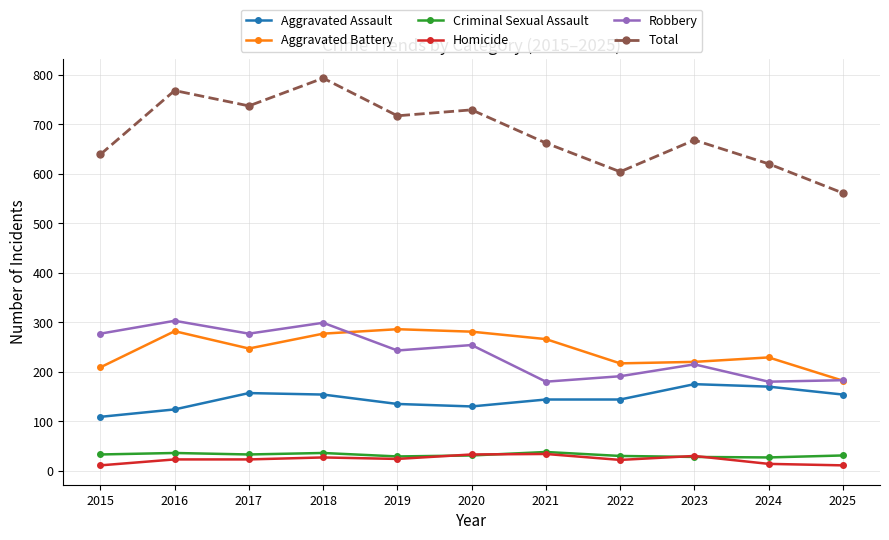

What value does the Robbery series have at 2021, to the nearest 5?

180